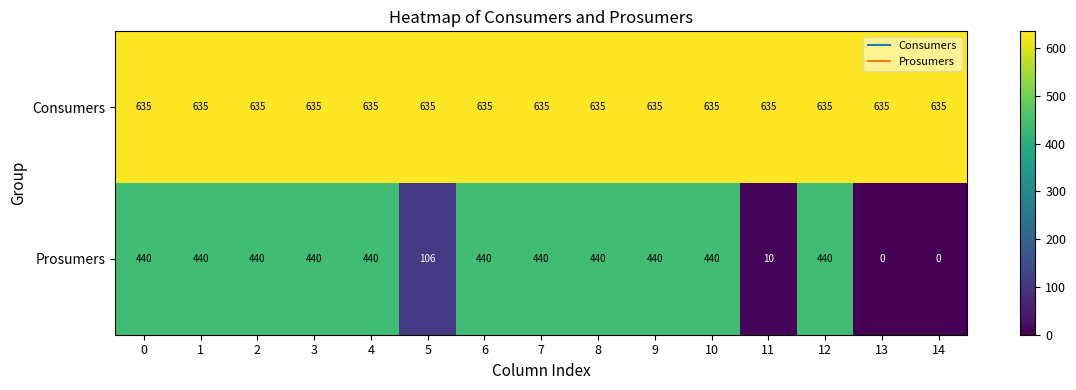

Count the number of categories in the chart.

15